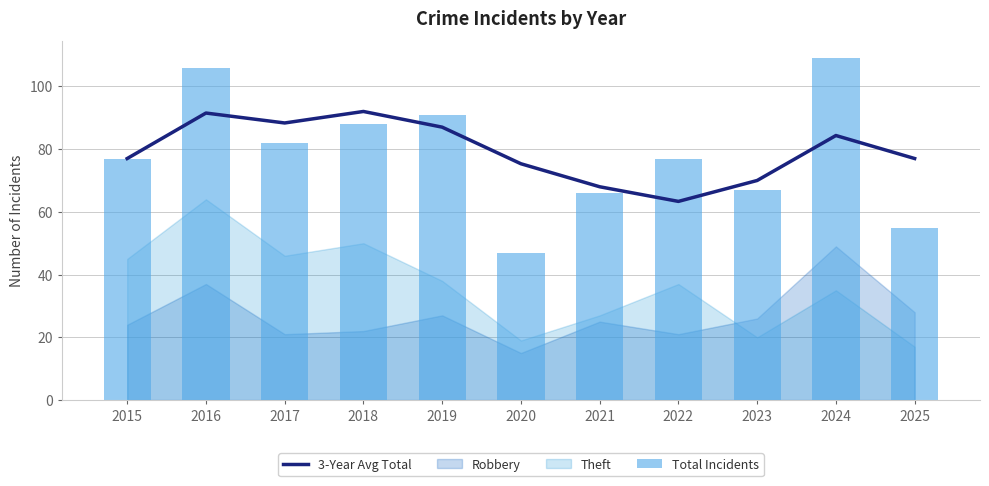

Which series has the largest total across all categories?

3-Year Avg Total